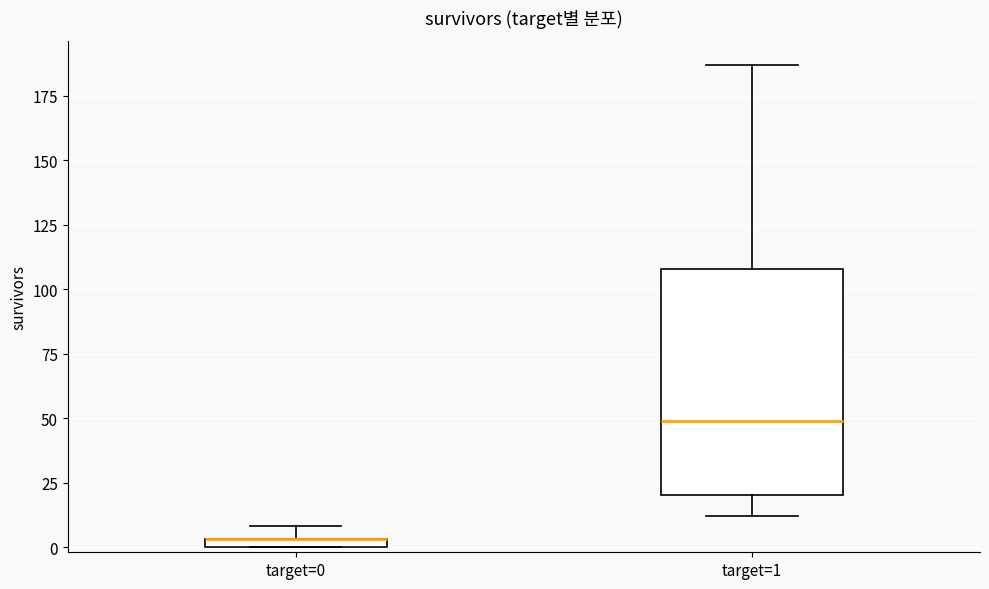

Comparing the boxes themselves (not the whiskers), which one is the tallest?

target=1